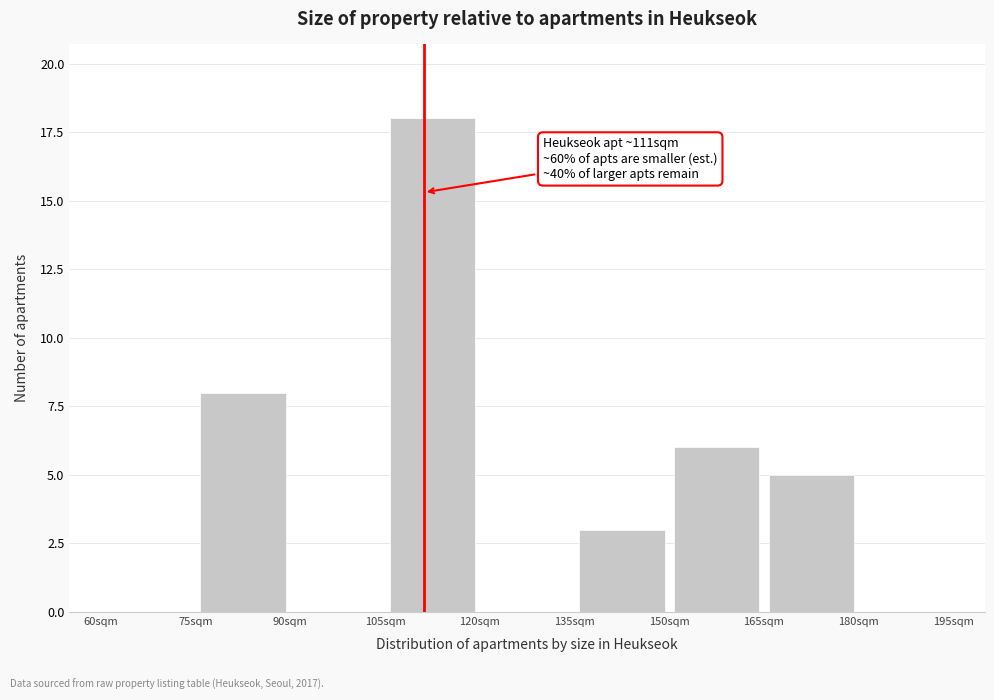

Which range on the x-axis has the tallest bar?

105 to 120